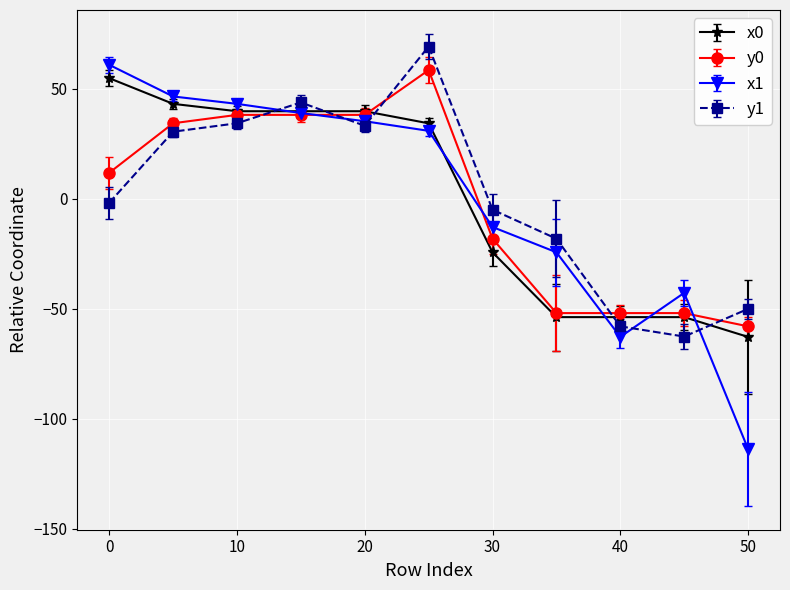

What is the minimum value shown in the chart?

-113.8